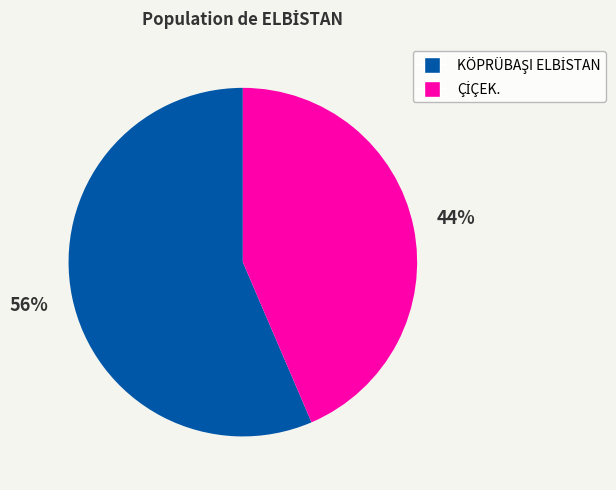

Does any single category account for the majority?

Yes